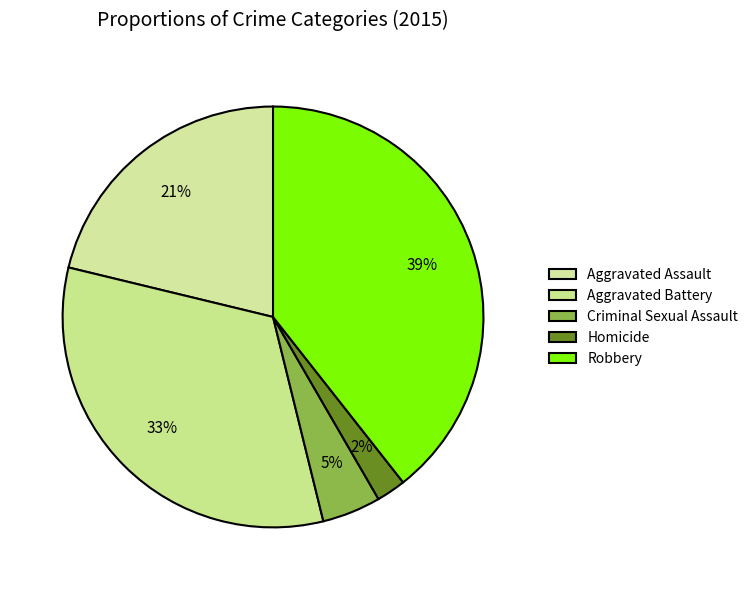

Do Aggravated Assault and Robbery together represent more than half of the pie?

Yes